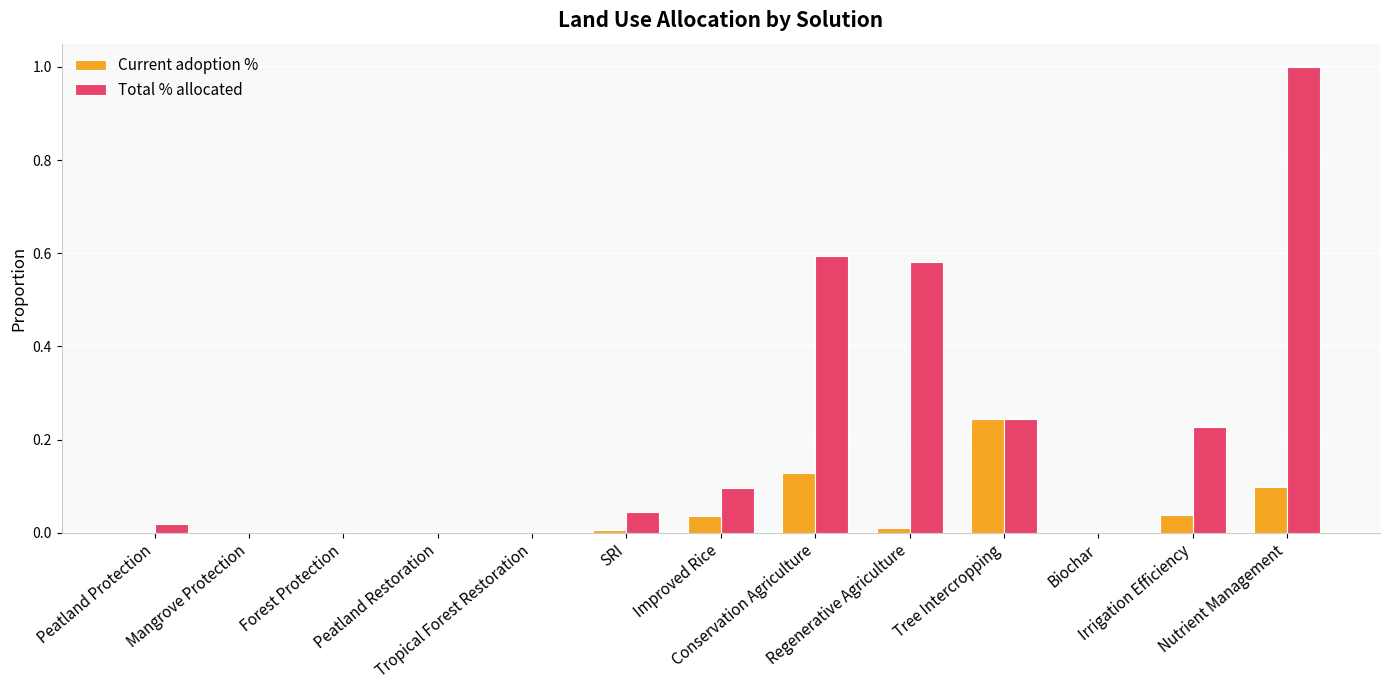

Which series has the largest total across all categories?

Total % allocated